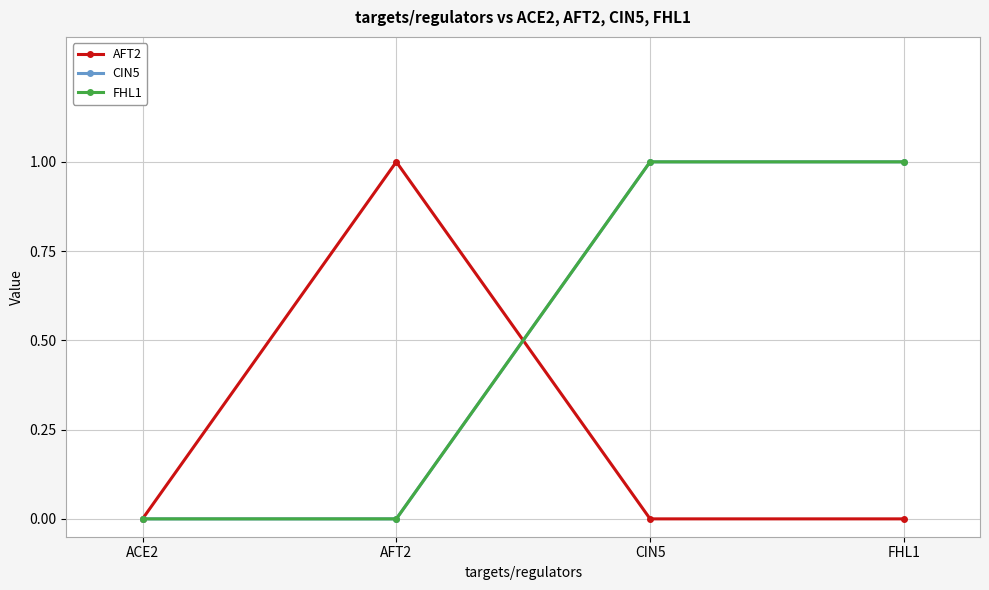

Is this an area chart (filled region under the line)?

No